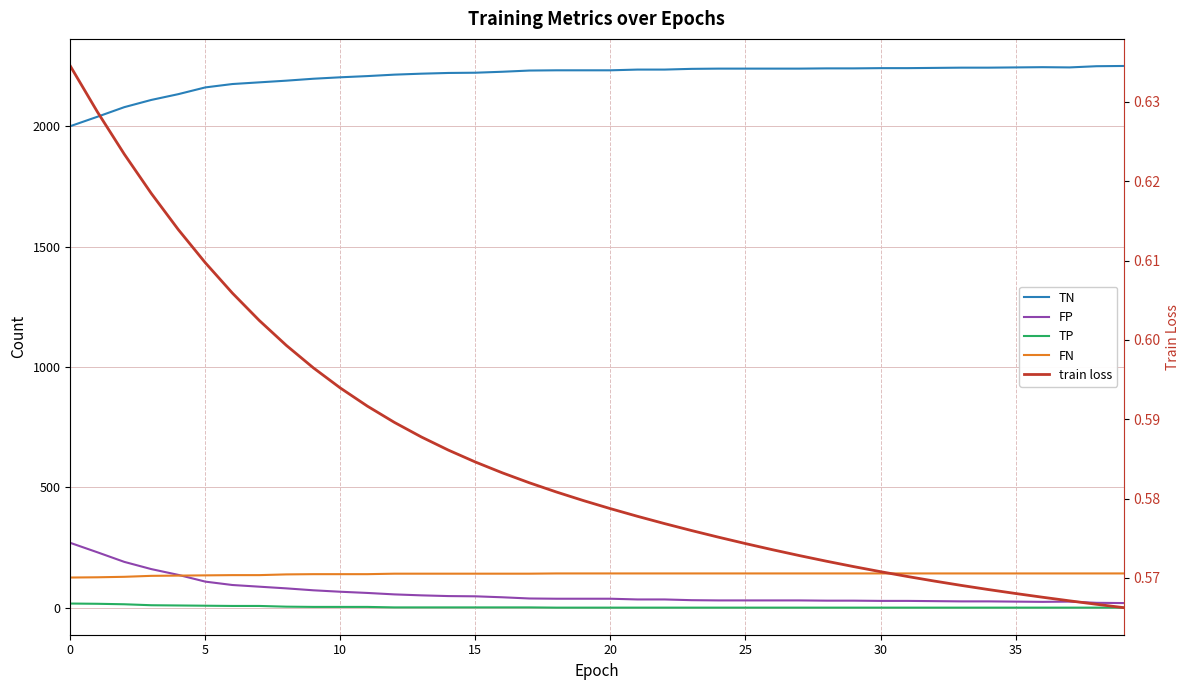

What is the difference between the maximum and second lowest values in the TN series?

211.0